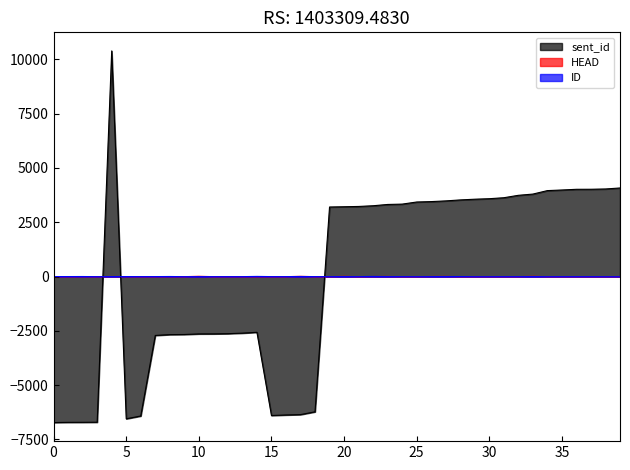

What is the difference between the second highest and minimum values in the HEAD series?

16.0